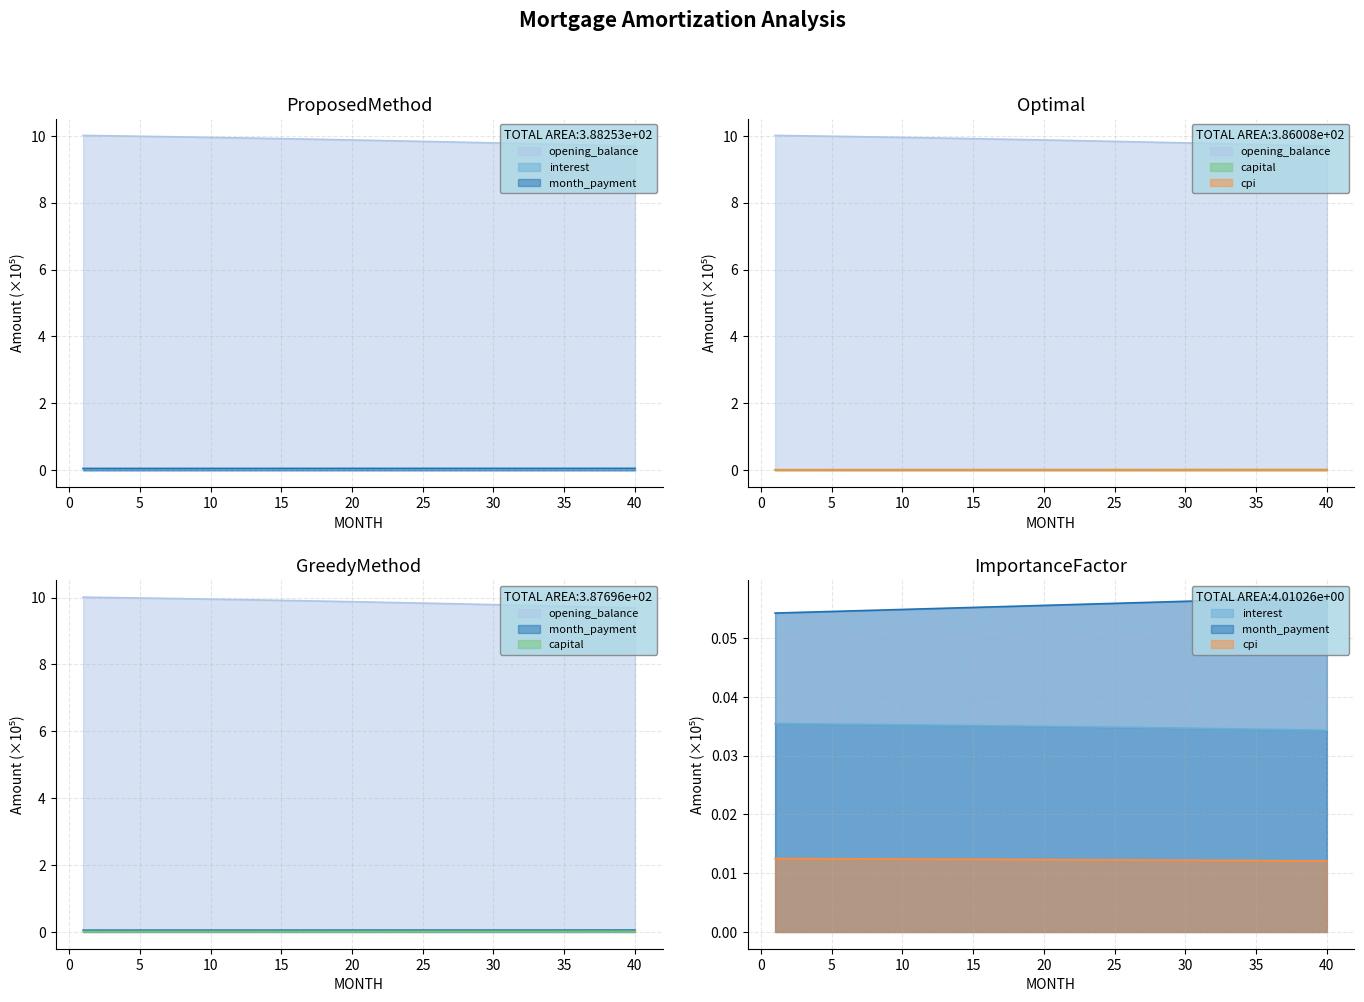

Read the opening_balance value at 26.

9.8